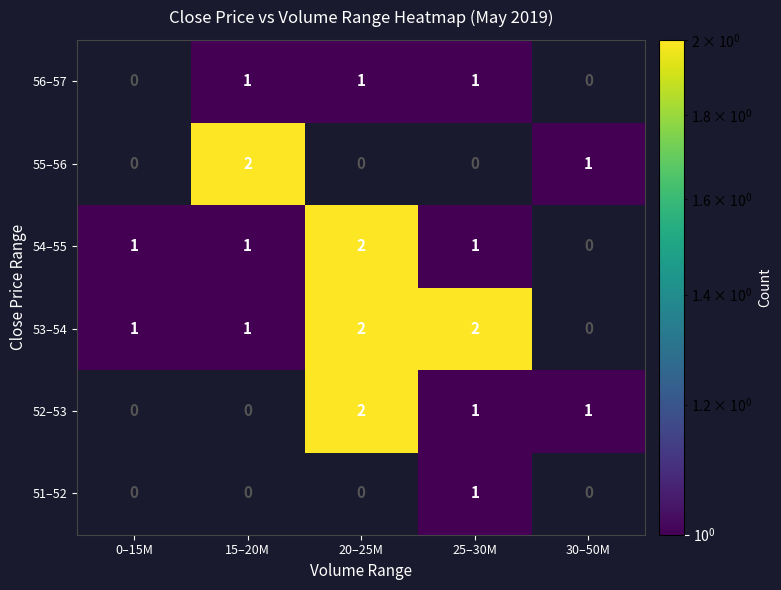

Between 0–15M and 15–20M, which is larger?

15–20M